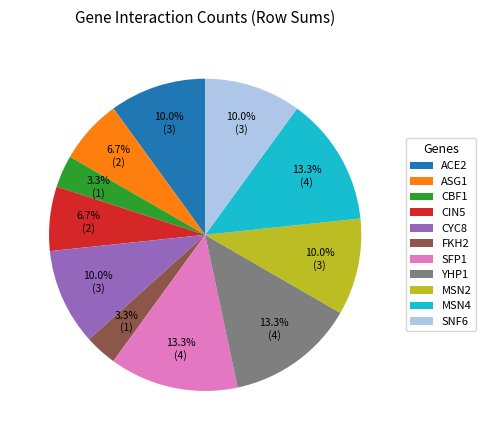

Which has a higher value, MSN2 or SFP1?

SFP1